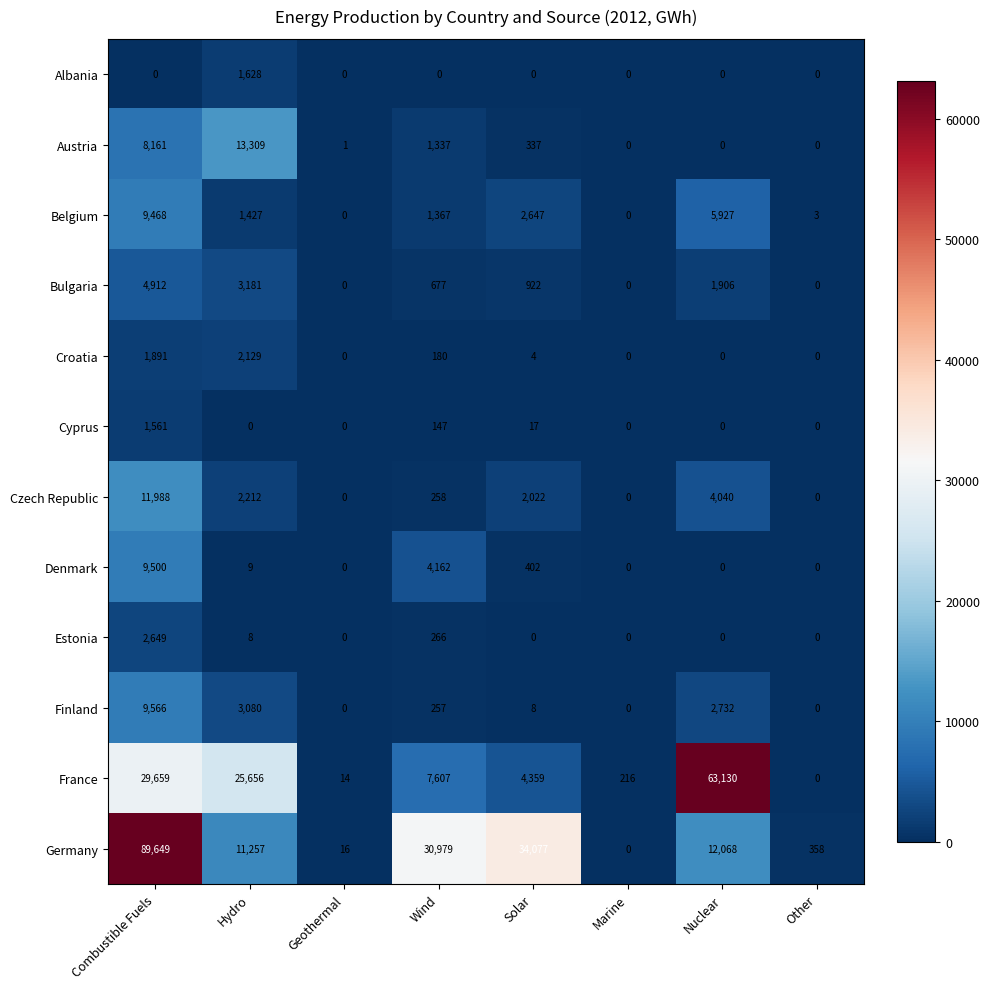

At which category is the sum across all series the highest?

Combustible Fuels